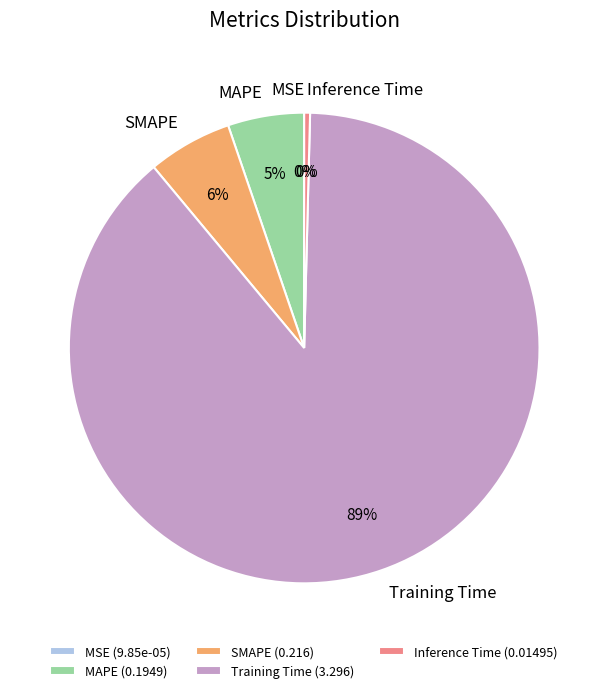

Is it true that Training Time is 89% of the pie?

True